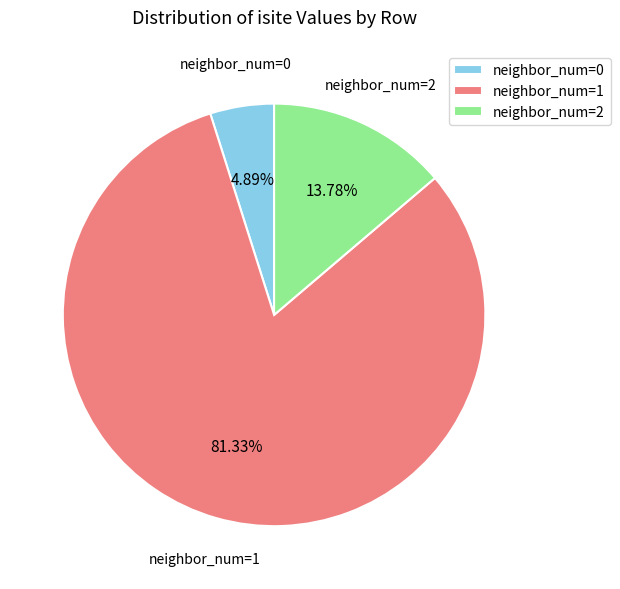

Combined, do neighbor_num=2 and neighbor_num=1 account for over 50%?

Yes